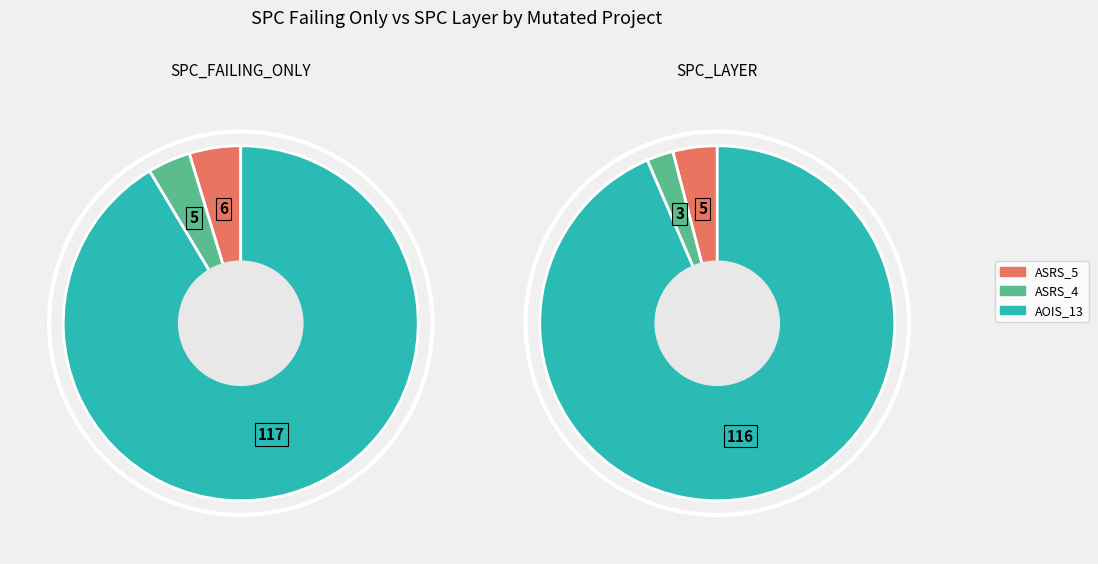

How many slices are in this pie chart?

3